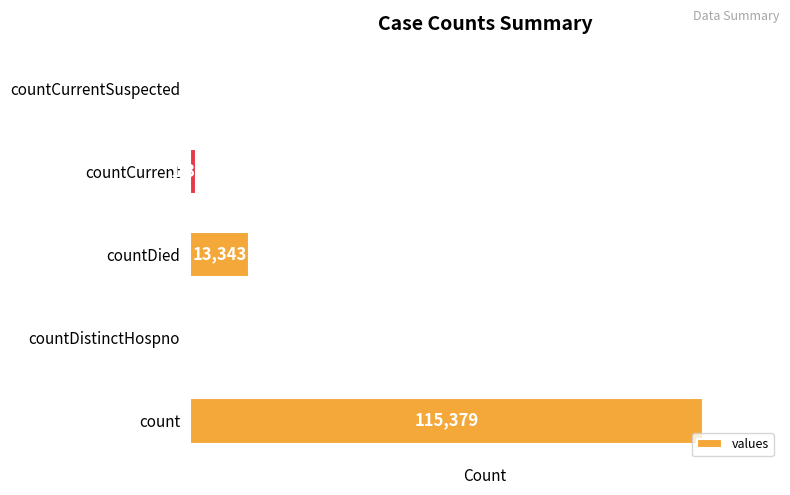

Where is the data nearest to the value 57689?

countDied